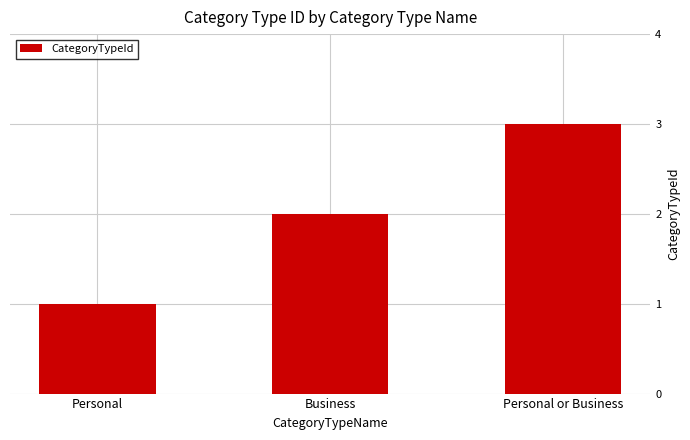

List the labels in order of value, largest first.

Personal or Business, Business, Personal